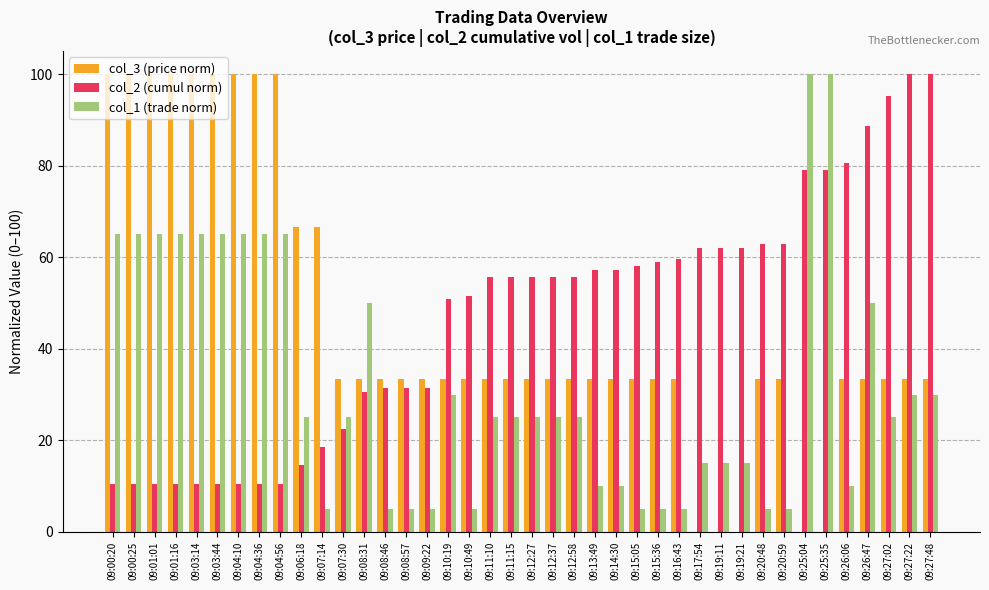

The value of col_1 (trade norm) at 09:12:37 is 25.0. True or false?

True